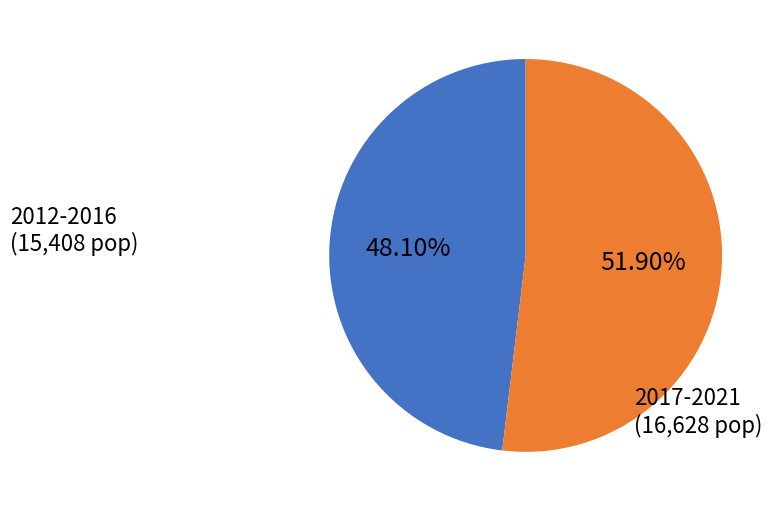

Is there a majority slice in this chart?

Yes